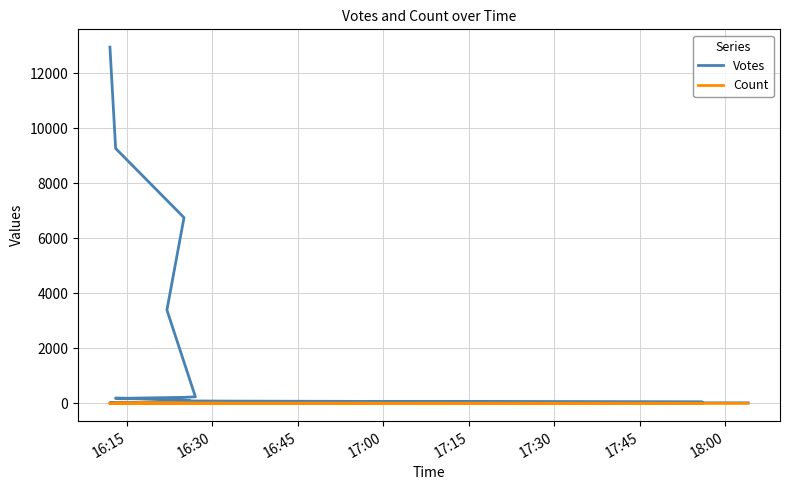

What is the difference between the maximum and minimum values in the Count series?

11